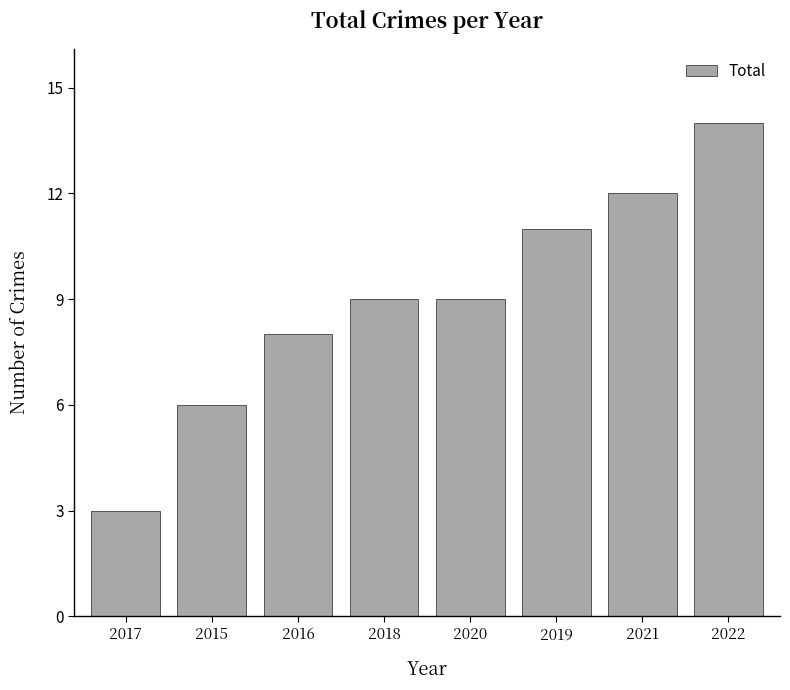

What is the sum of the values at 2022 and 2020?

23